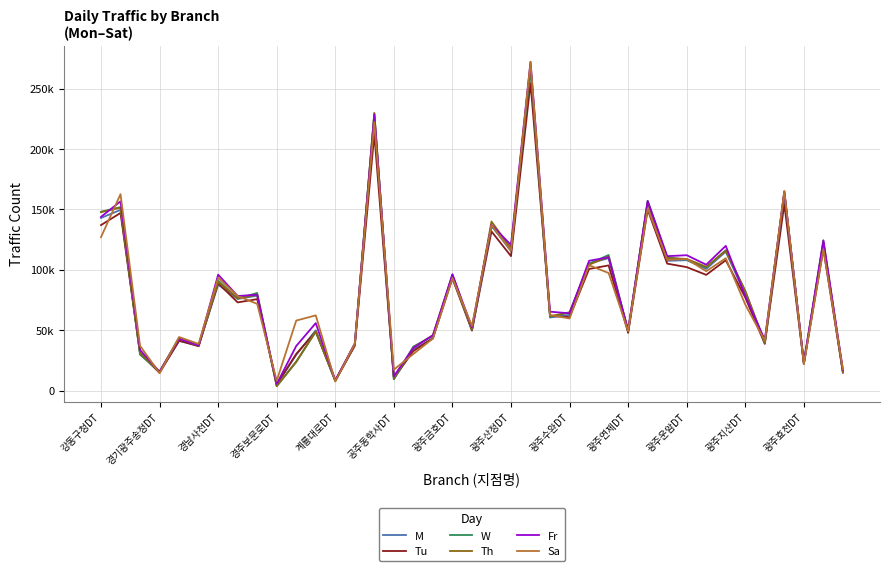

What are all the series names shown in the legend?

M, Tu, W, Th, Fr, Sa